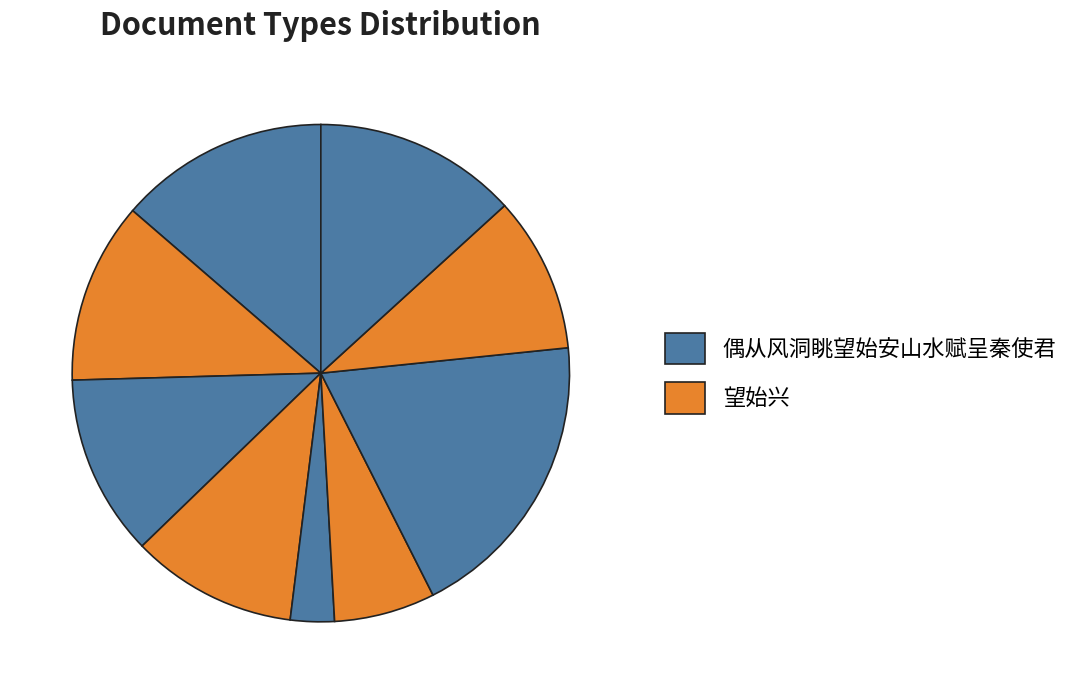

How many segments does this pie chart have?

9